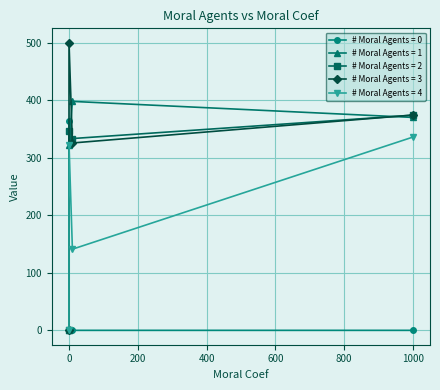

True or false: # Moral Agents = 0 and # Moral Agents = 4 cross at least once.

True